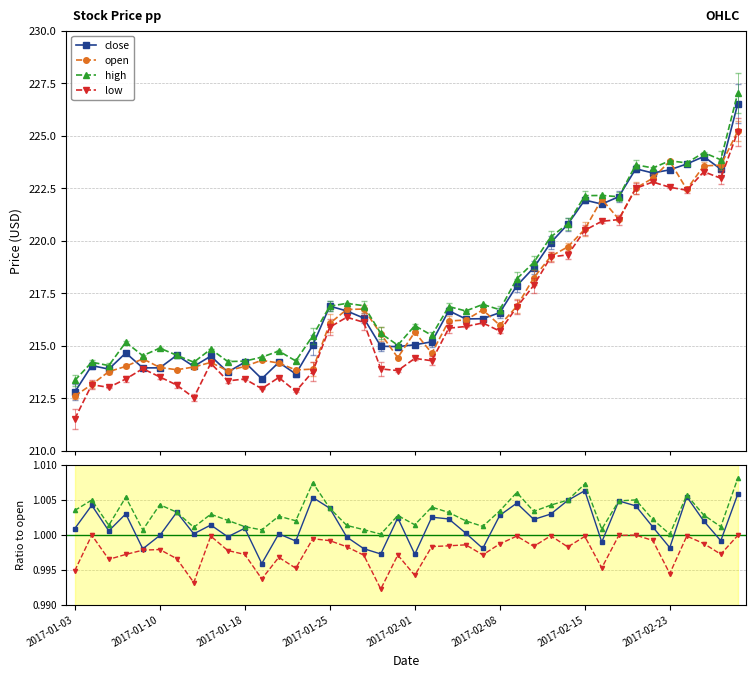

The close series shows 1.0 at 2017-01-10. True or false?

True